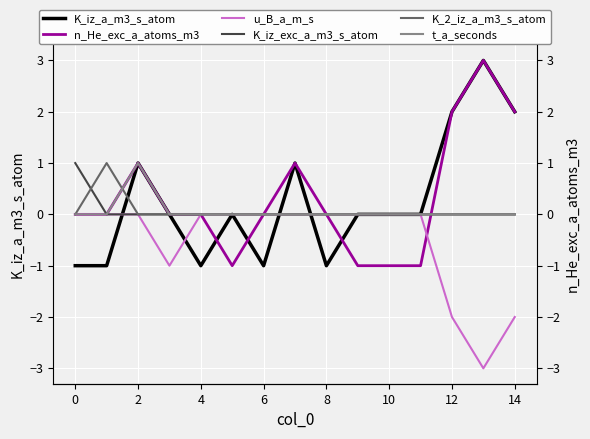

Which category has the lowest value across all series?

13